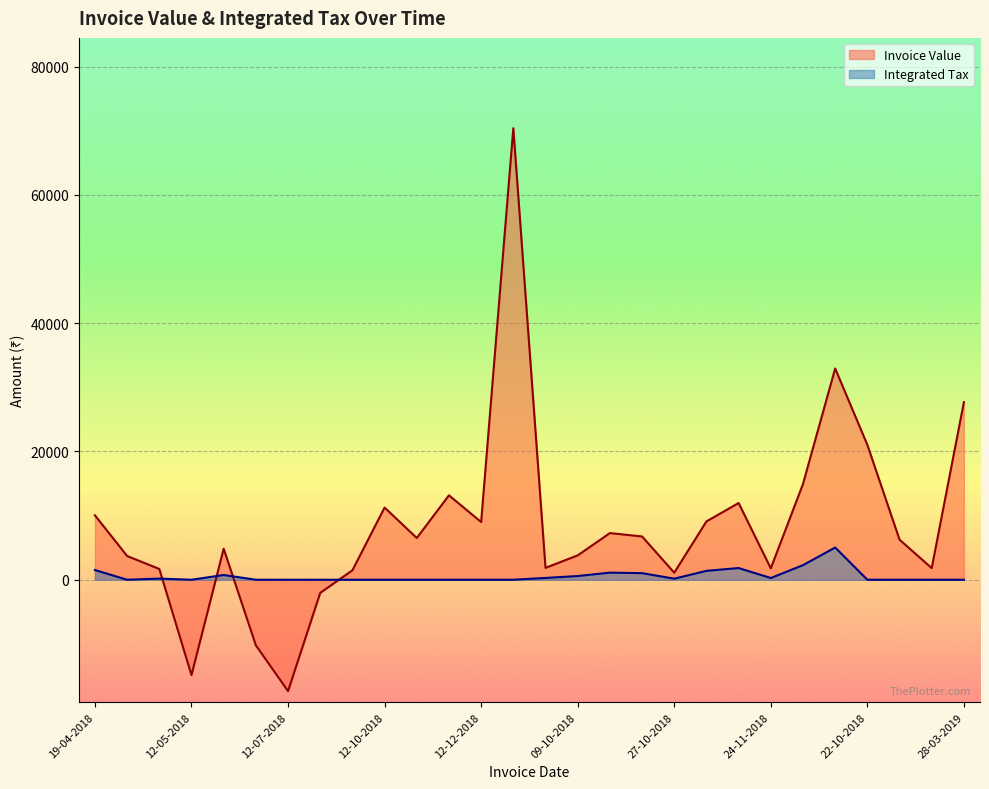

What is the maximum value for Integrated Tax?

5023.6